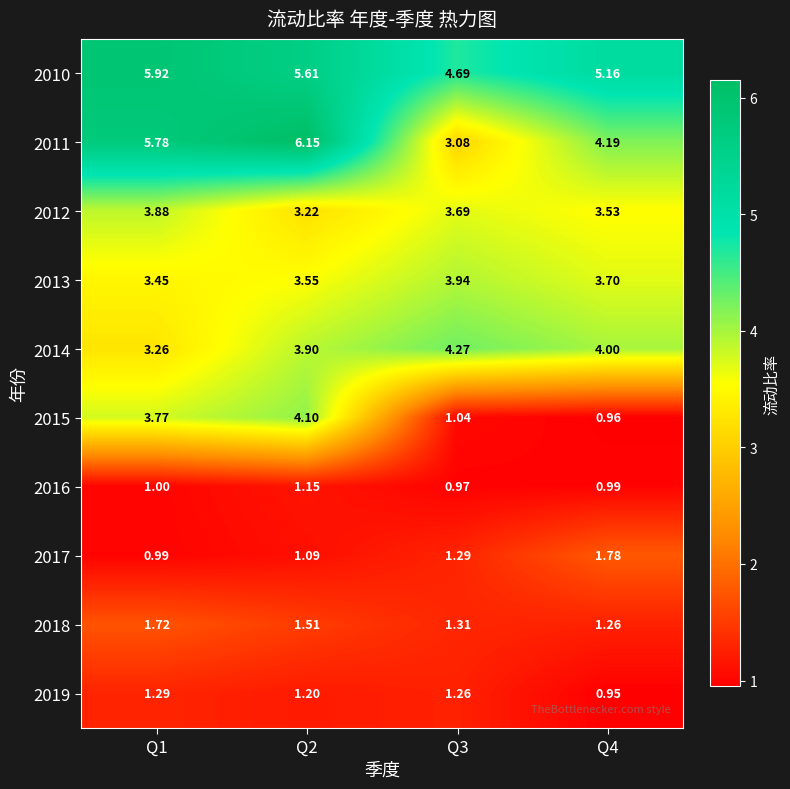

At which category is the sum across all series the highest?

Q2